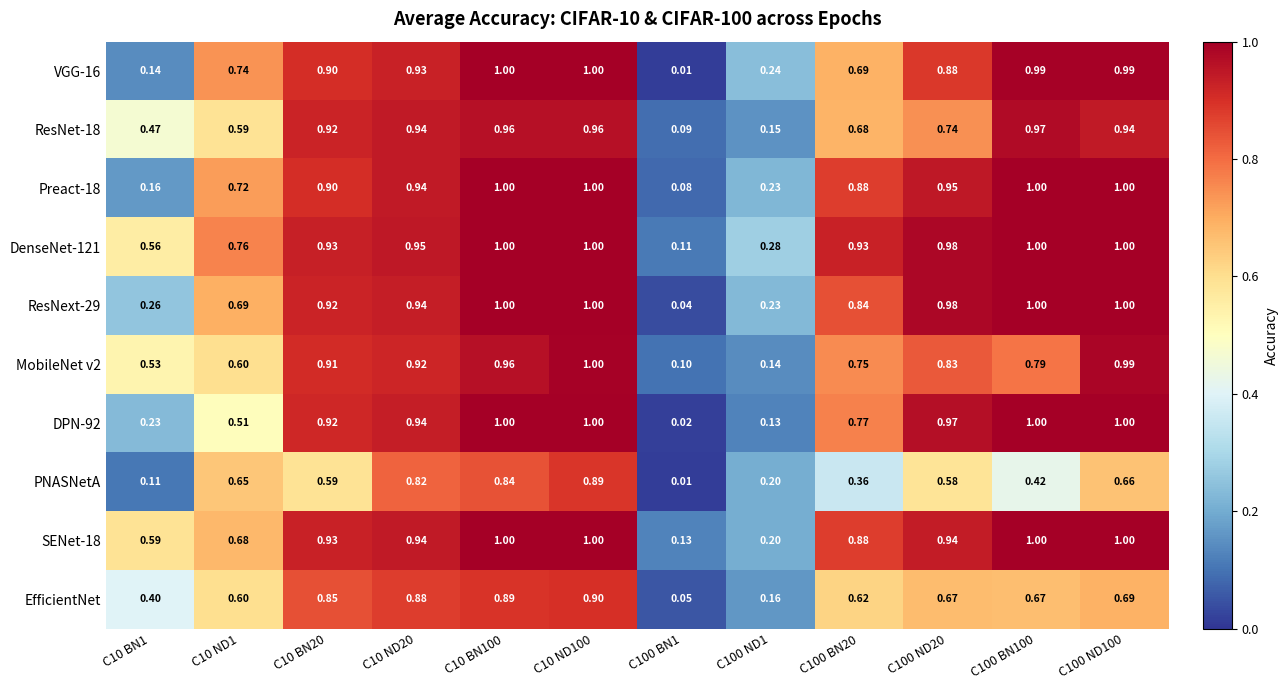

Is the value of SENet-18 at C100 BN20 greater than the value of EfficientNet at C100 BN100?

Yes